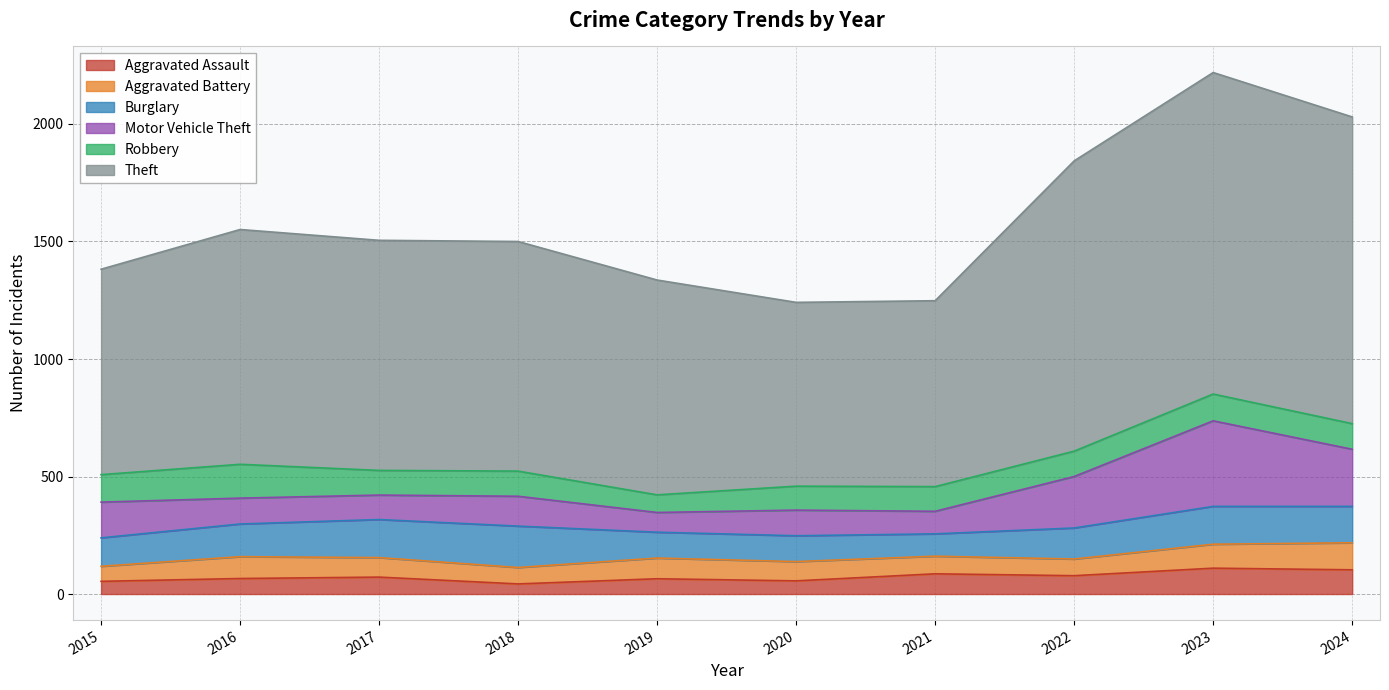

At which label does Aggravated Battery reach its minimum?

2015